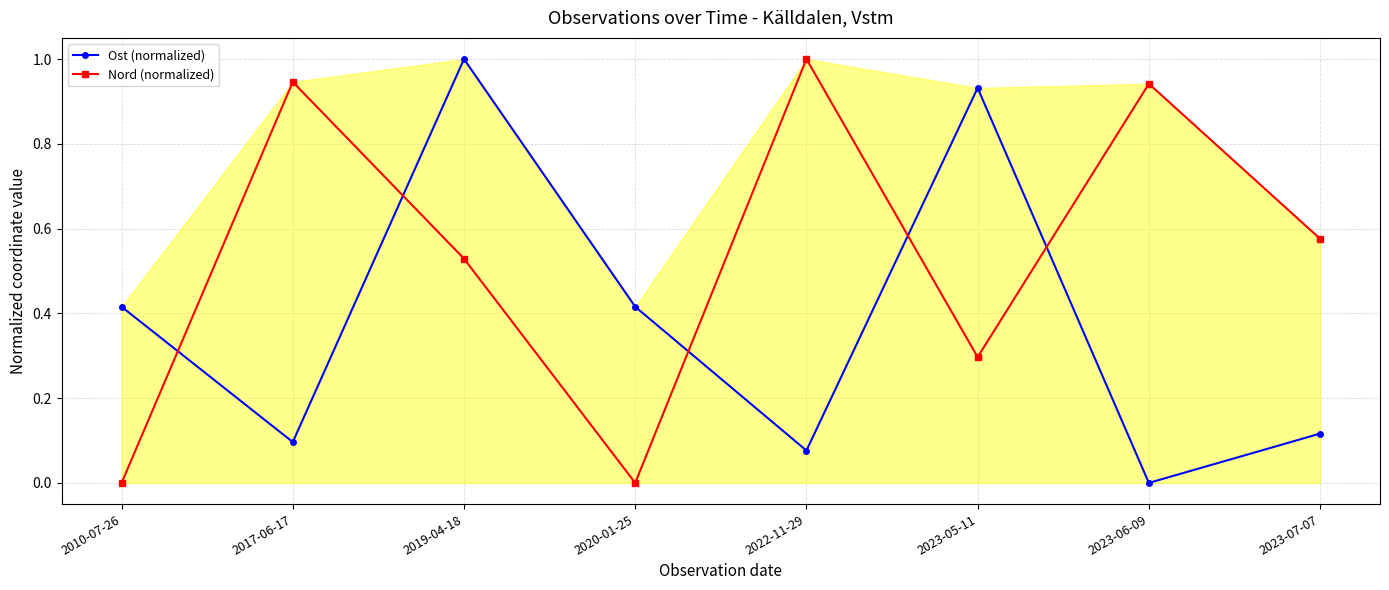

Reading right to left, what are all the values shown in this chart?

Ost (normalized): 2023-07-07=0.1	2023-06-09=0.0	2023-05-11=0.9	2022-11-29=0.1	2020-01-25=0.4	2019-04-18=1.0	2017-06-17=0.1	2010-07-26=0.4
Nord (normalized): 2023-07-07=0.6	2023-06-09=0.9	2023-05-11=0.3	2022-11-29=1.0	2020-01-25=0.0	2019-04-18=0.5	2017-06-17=0.9	2010-07-26=0.0